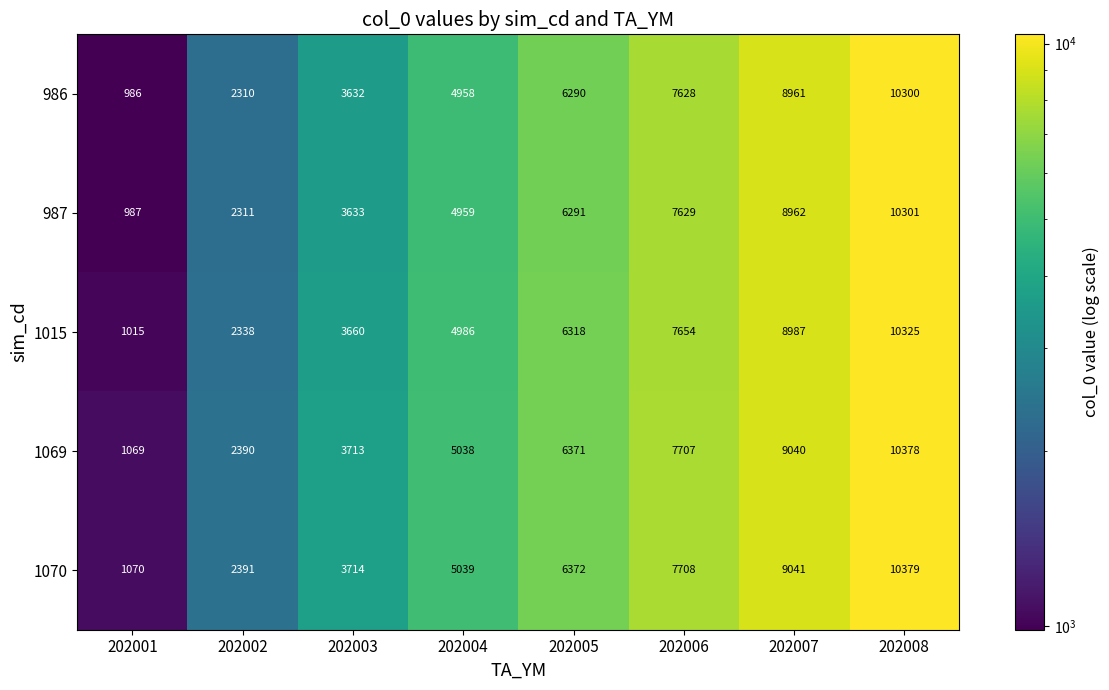

How many distinct data groups are displayed?

5